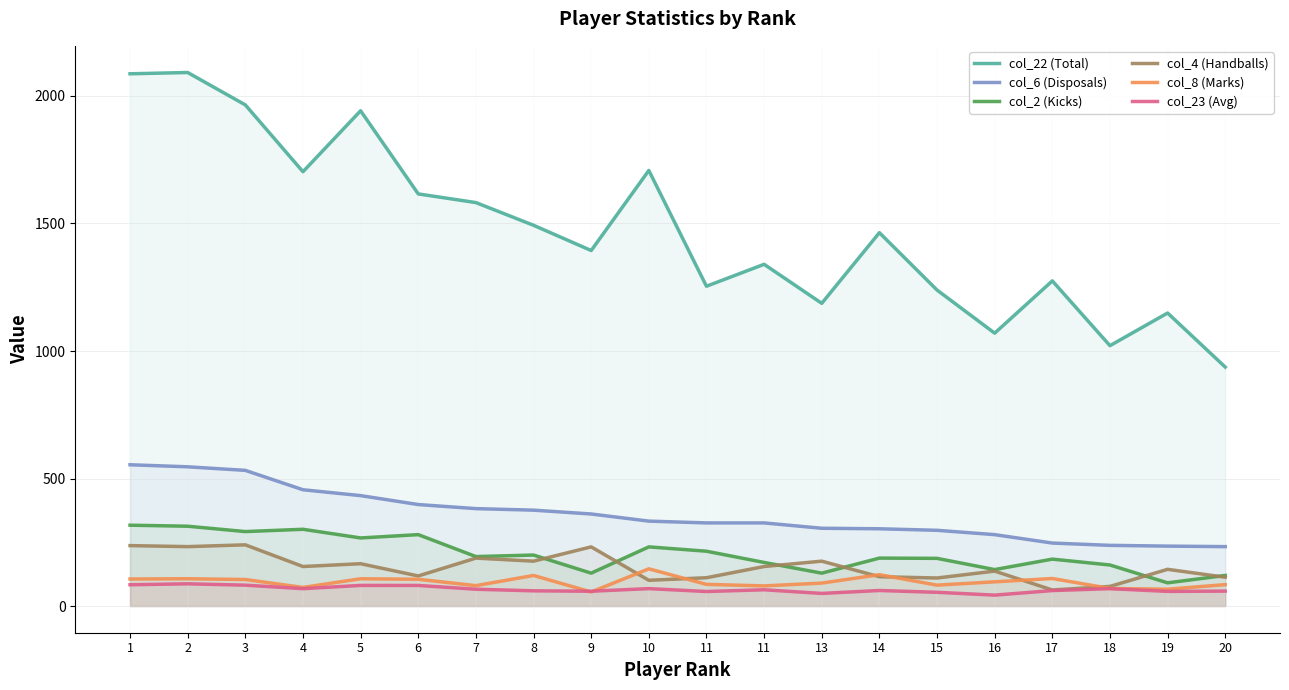

True or false: col_6 (Disposals) and col_4 (Handballs) cross at least once.

False